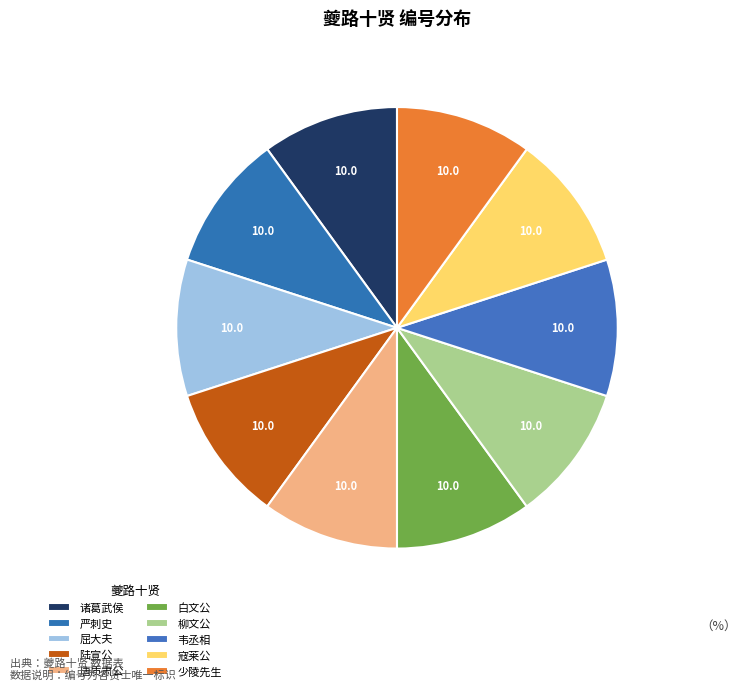

Rank the categories by value from highest to lowest.

夔路十贤 唐质肃公, 夔路十贤 寇莱公, 夔路十贤 柳文公, 夔路十贤 白文公, 夔路十贤 韦丞相, 夔路十贤 陆宣公, 夔路十贤 少陵先生, 夔路十贤 诸葛武侯, 夔路十贤 严刺史, 夔路十贤 屈大夫